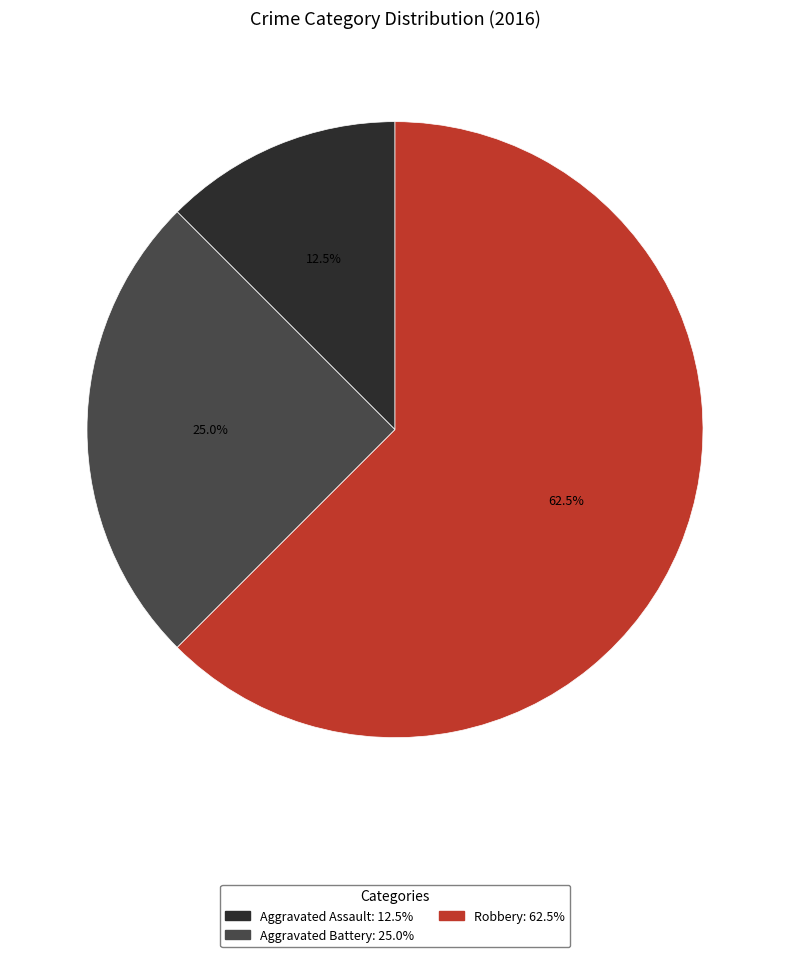

To the nearest percent, what percentage of the pie is Aggravated Battery?

25%